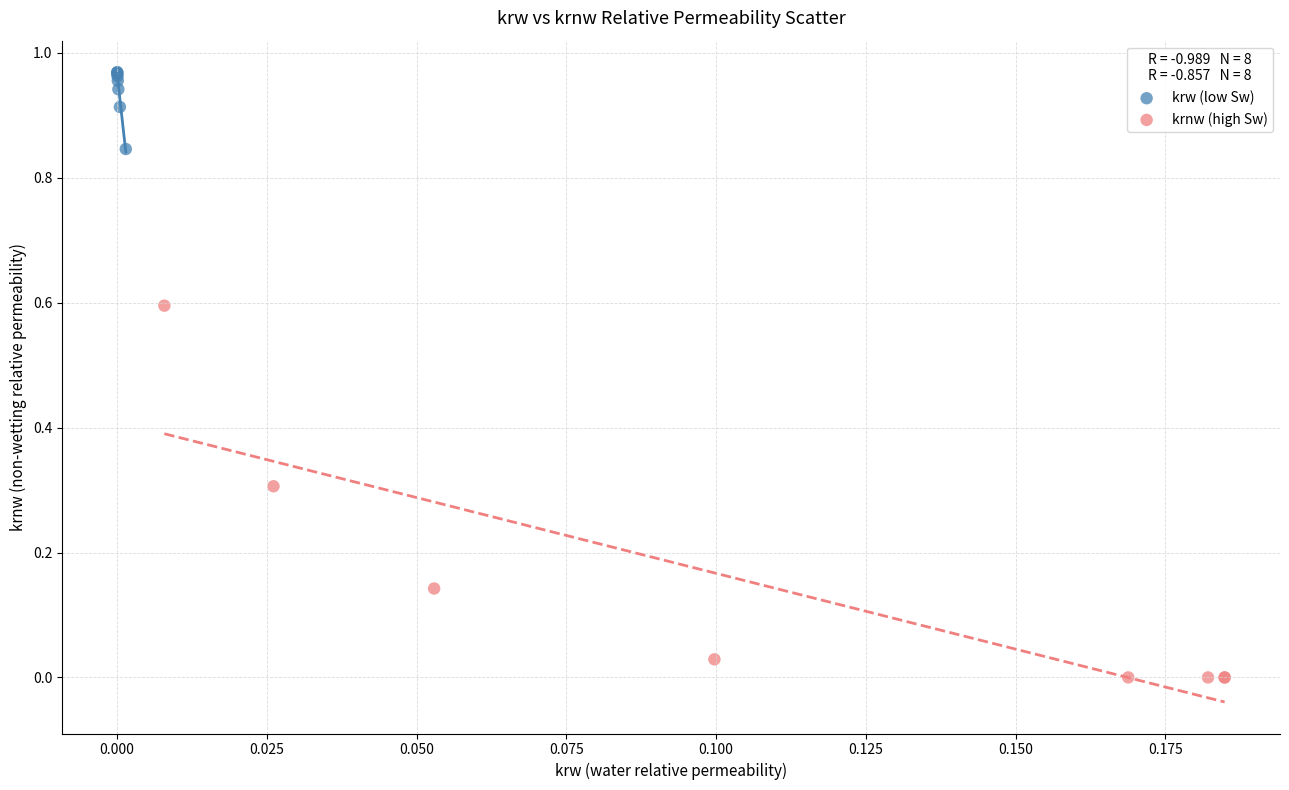

Which series reaches the minimum Y coordinate?

krnw (high Sw)